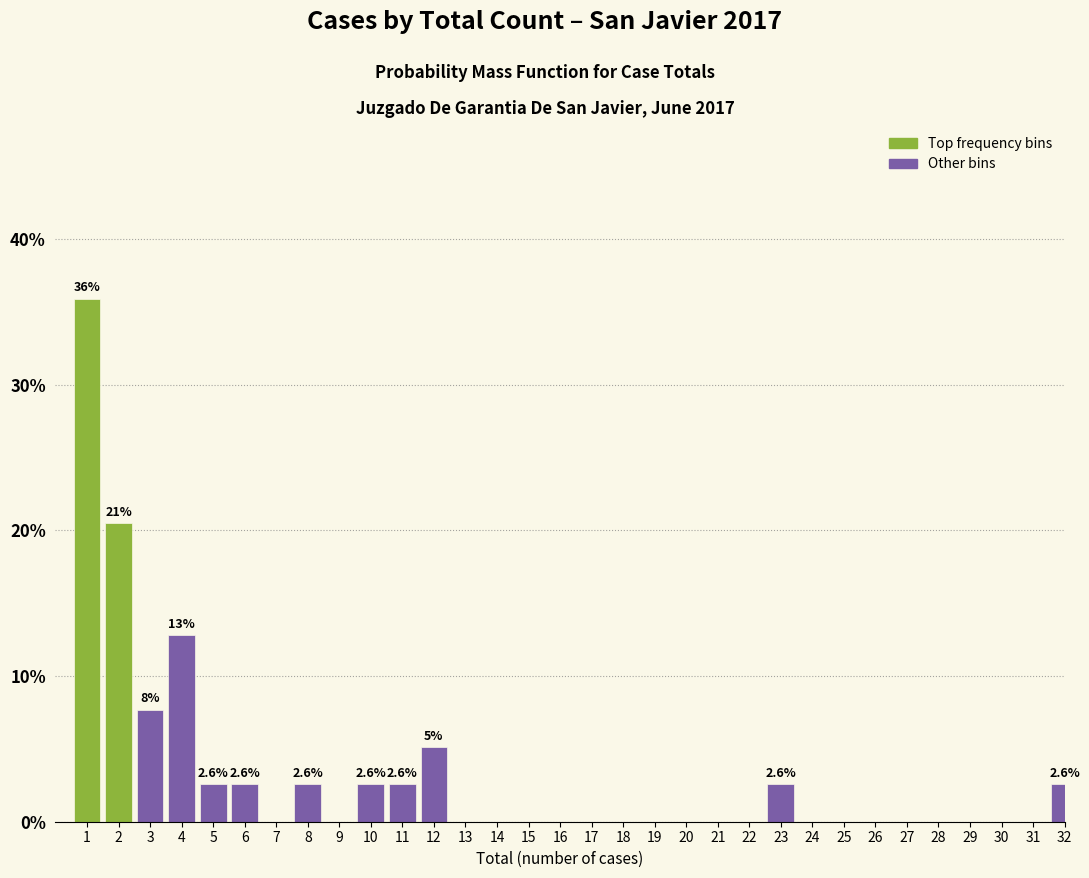

Is it true that the value at 24 is 0.0?

True